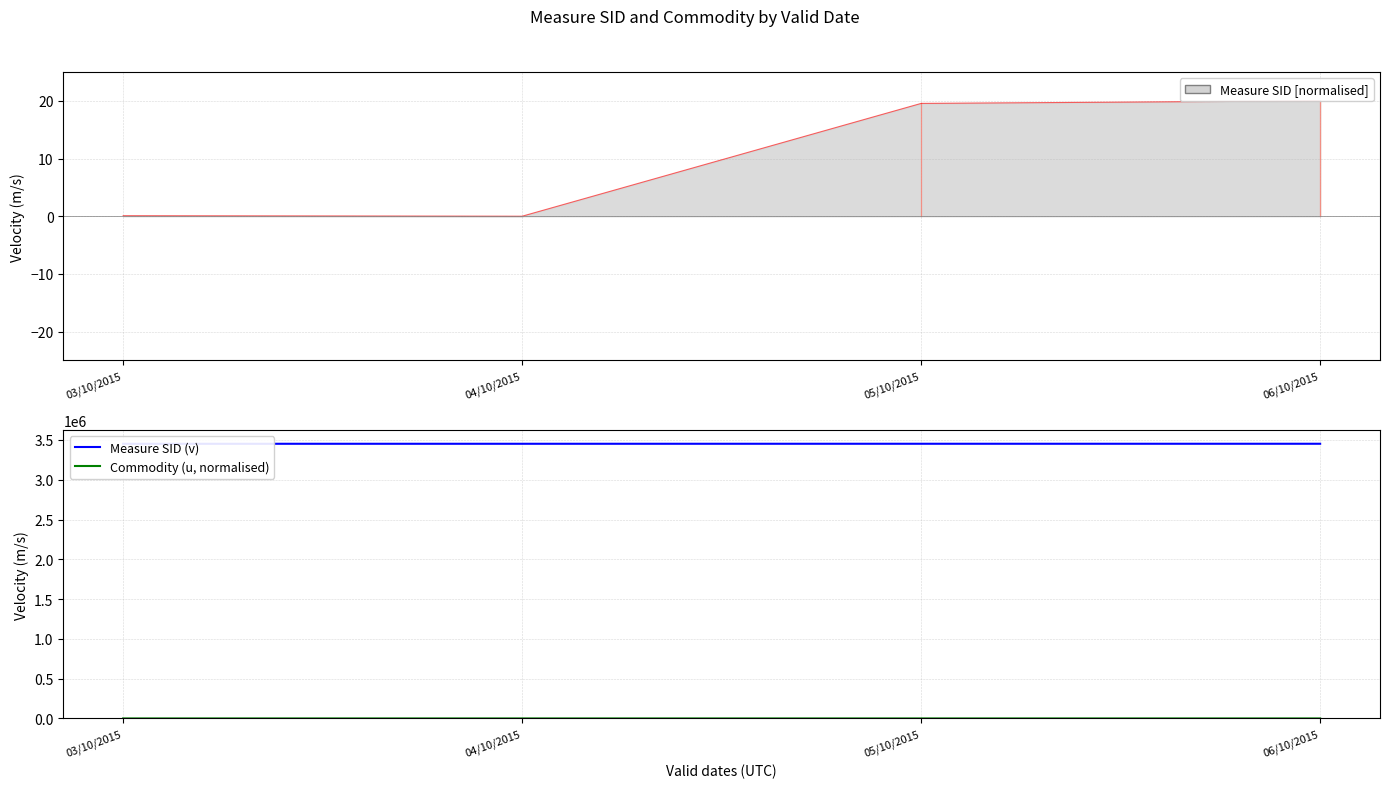

Which has a higher value, 03/10/2015 or 04/10/2015?

03/10/2015